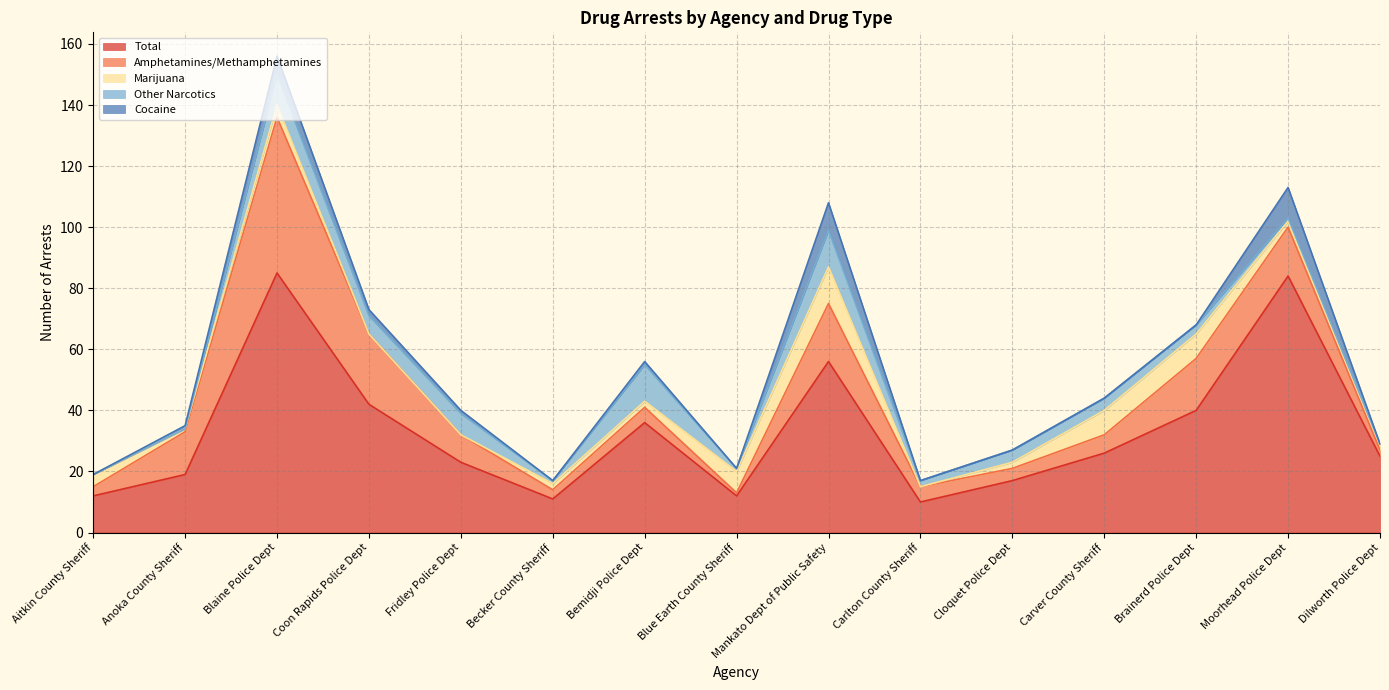

What is the difference between the maximum and minimum values in the Other Narcotics series?

12